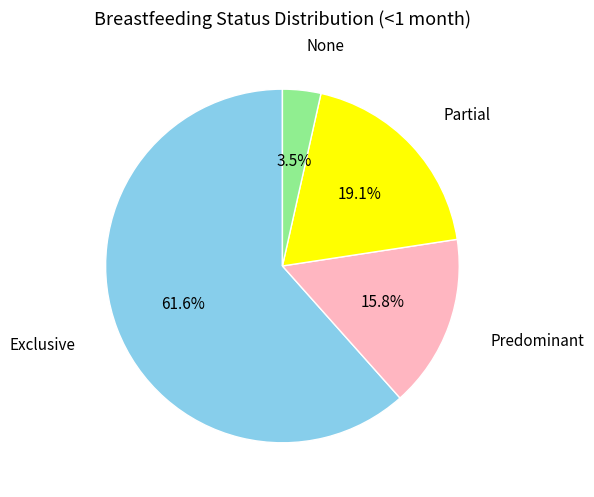

Is there any slice that represents more than half of the pie?

Yes